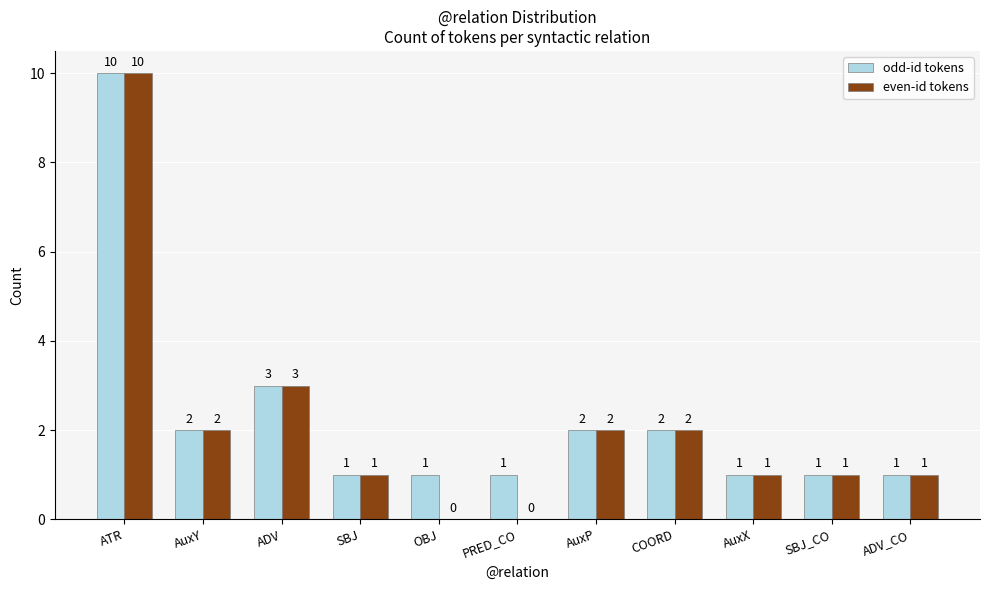

Which series has the largest total across all categories?

odd-id tokens